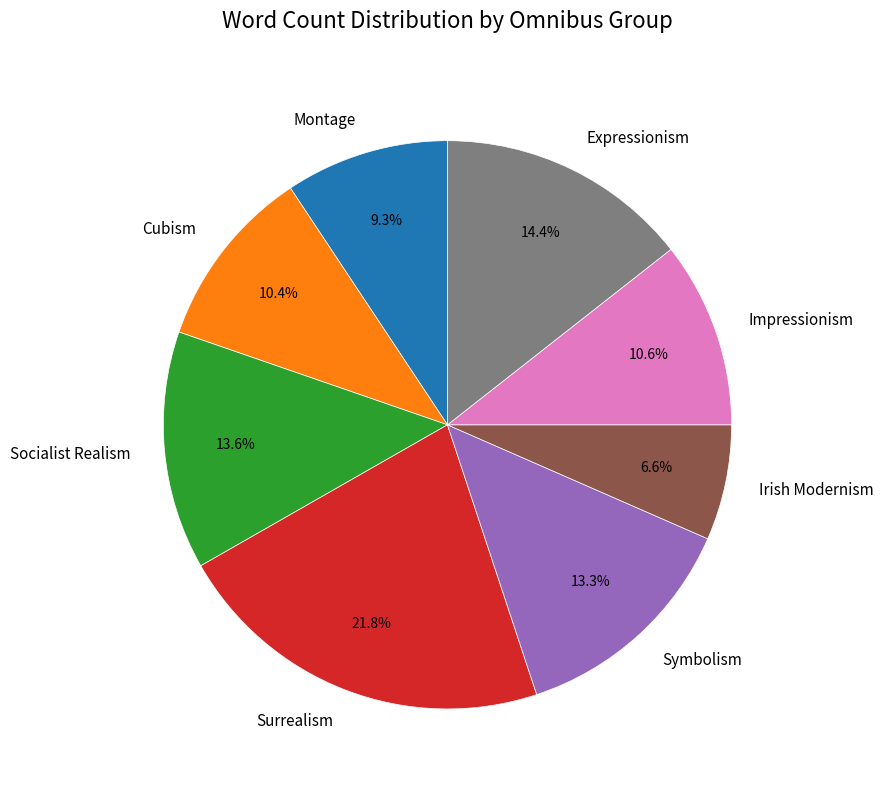

Is there a majority slice in this chart?

No